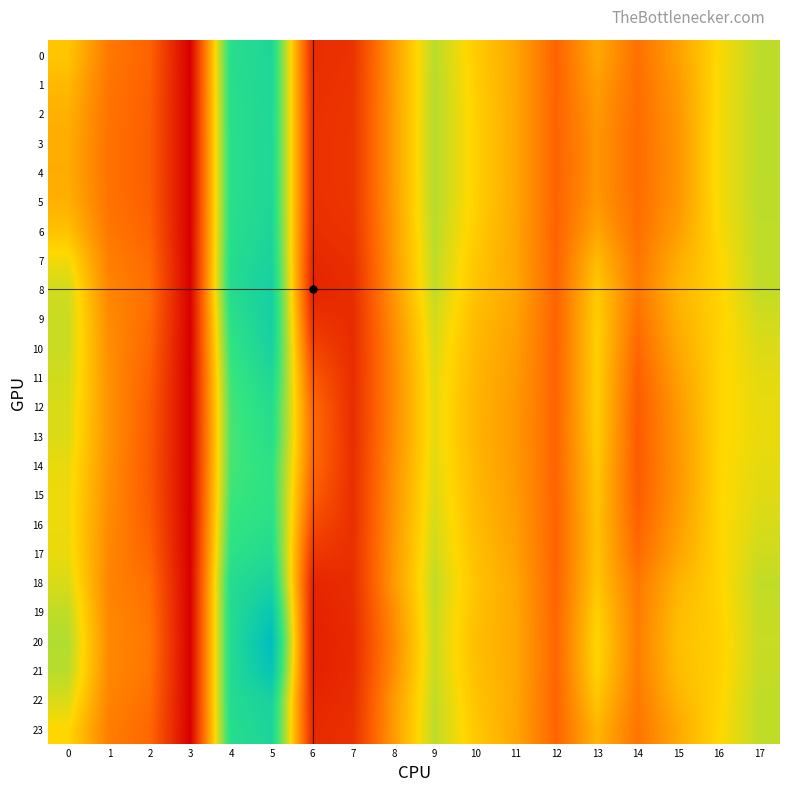

How many series are shown in this chart?

24